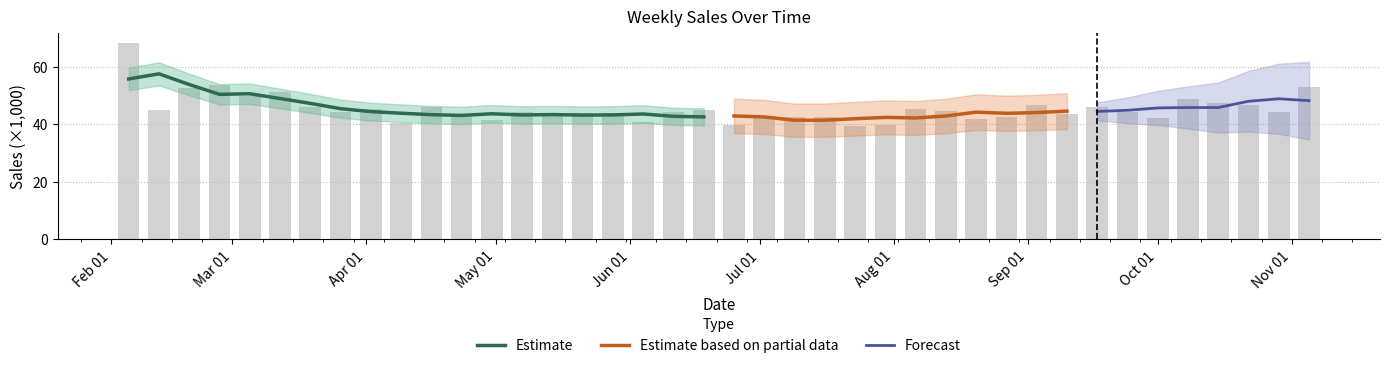

Rank the categories by value from highest to lowest.

2010-02-05, 2010-02-26, 2010-11-05, 2010-02-19, 2010-03-12, 2010-03-05, 2010-10-08, 2010-10-15, 2010-10-22, 2010-09-03, 2010-04-16, 2010-03-19, 2010-09-17, 2010-08-06, 2010-04-02, 2010-06-18, 2010-02-12, 2010-08-13, 2010-06-11, 2010-09-24, 2010-10-29, 2010-03-26, 2010-05-07, 2010-05-21, 2010-05-28, 2010-09-10, 2010-05-14, 2010-04-23, 2010-07-02, 2010-07-16, 2010-08-27, 2010-07-09, 2010-10-01, 2010-08-20, 2010-04-30, 2010-06-04, 2010-04-09, 2010-07-30, 2010-06-25, 2010-07-23